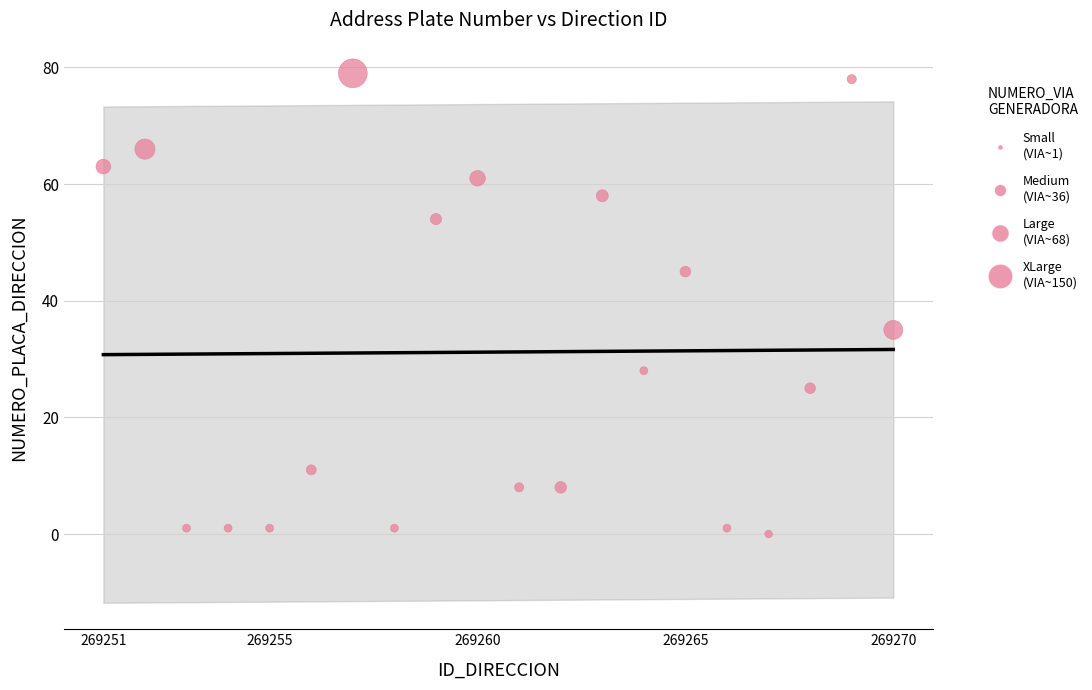

What Y value in the scatter plot is closest to 39?

35